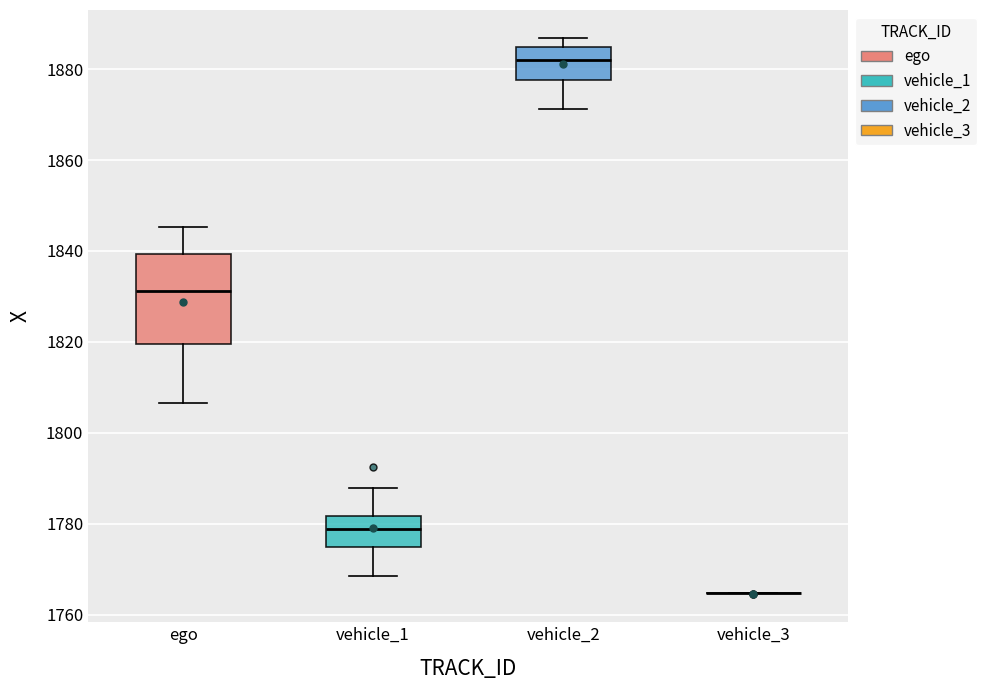

Where is the lower edge of the box for vehicle_2 on the y-axis? The values are not printed on the chart, so give them approximately, as read against the axis.

1878